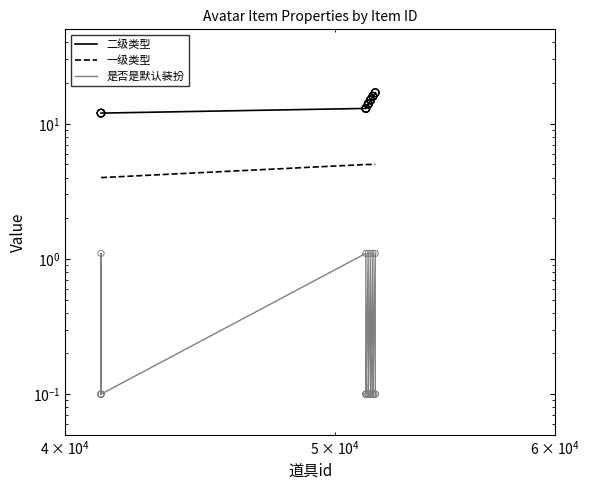

Which series contains the lowest Y value?

是否是默认装扮